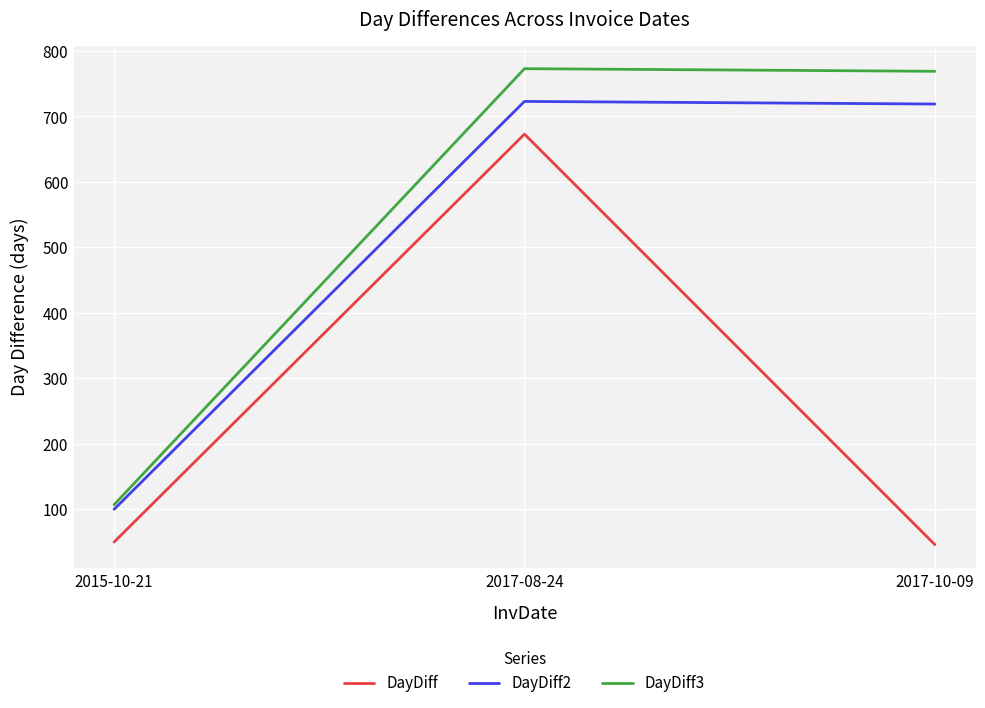

Which series has the widest spread of values?

DayDiff3